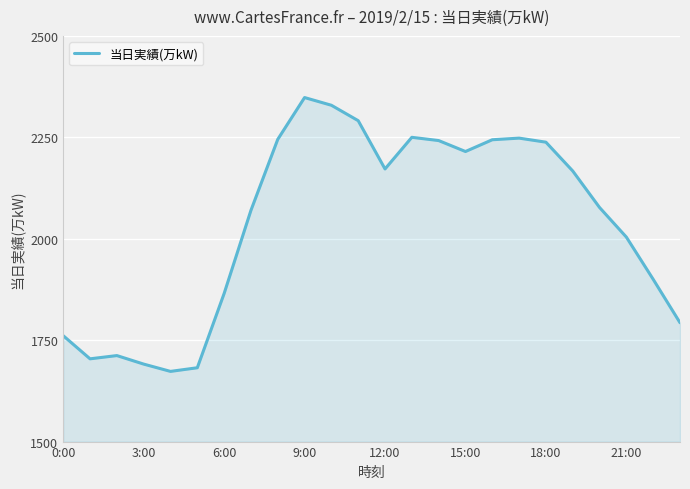

What is the difference between the maximum and minimum values?

675